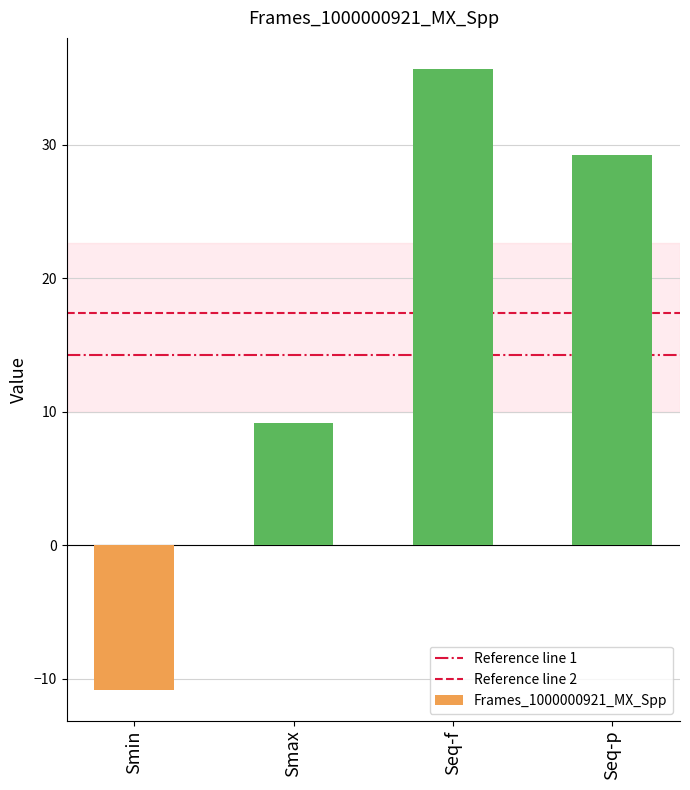

What is the difference between the maximum and minimum values?

46.5